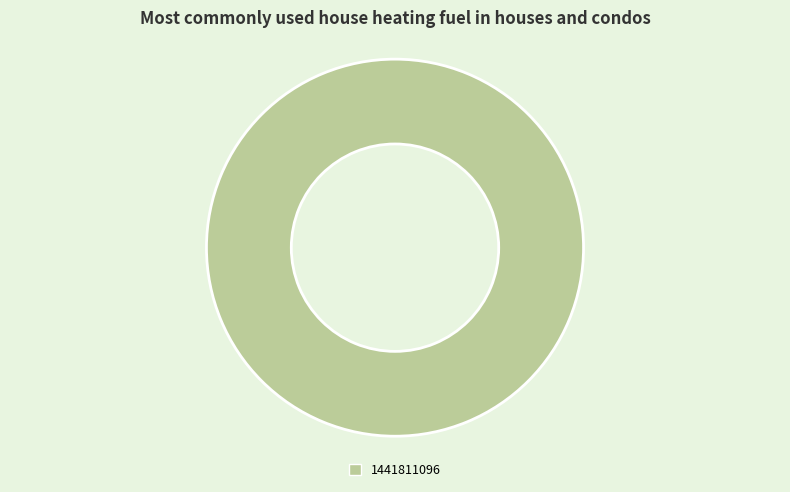

Which slice represents more than half of the pie?

1441811096